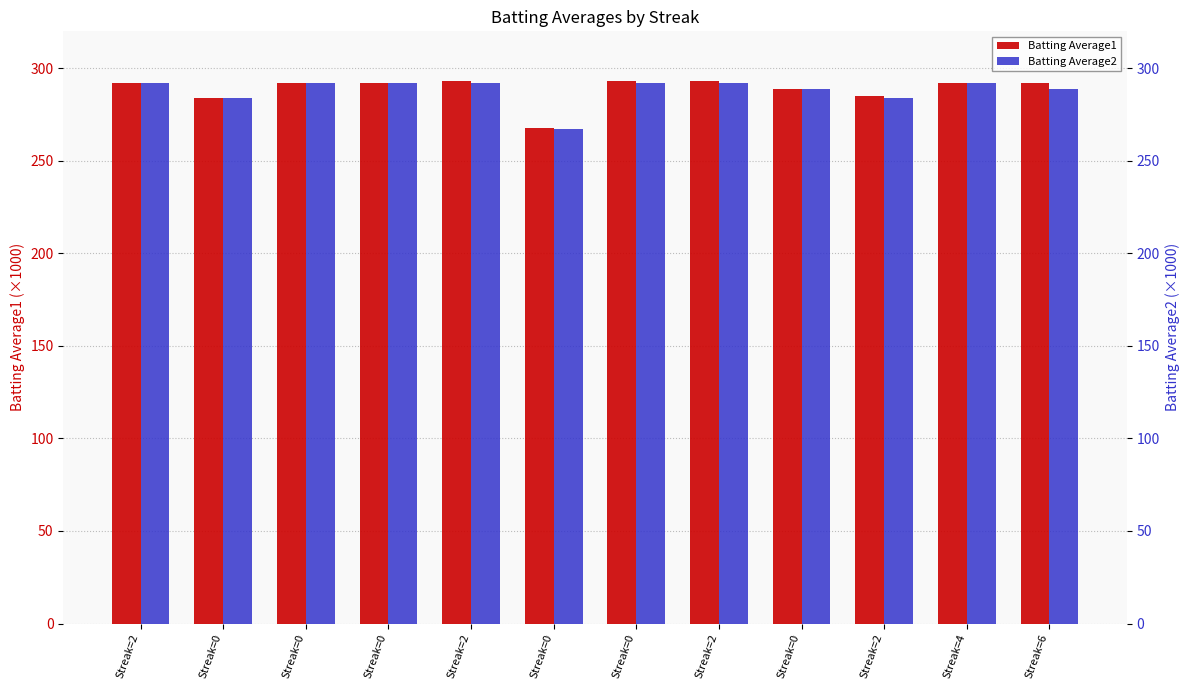

What is the label of the 7th bar from the left?

Streak=0